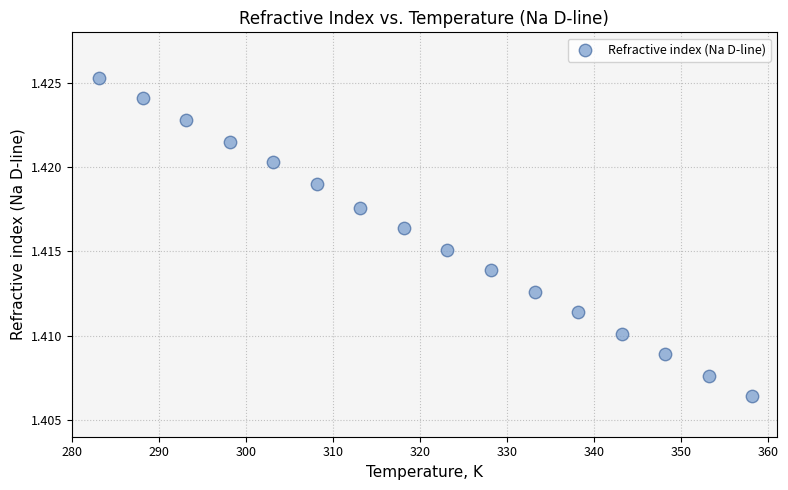

What is the range of X values (max minus min)?

75.0